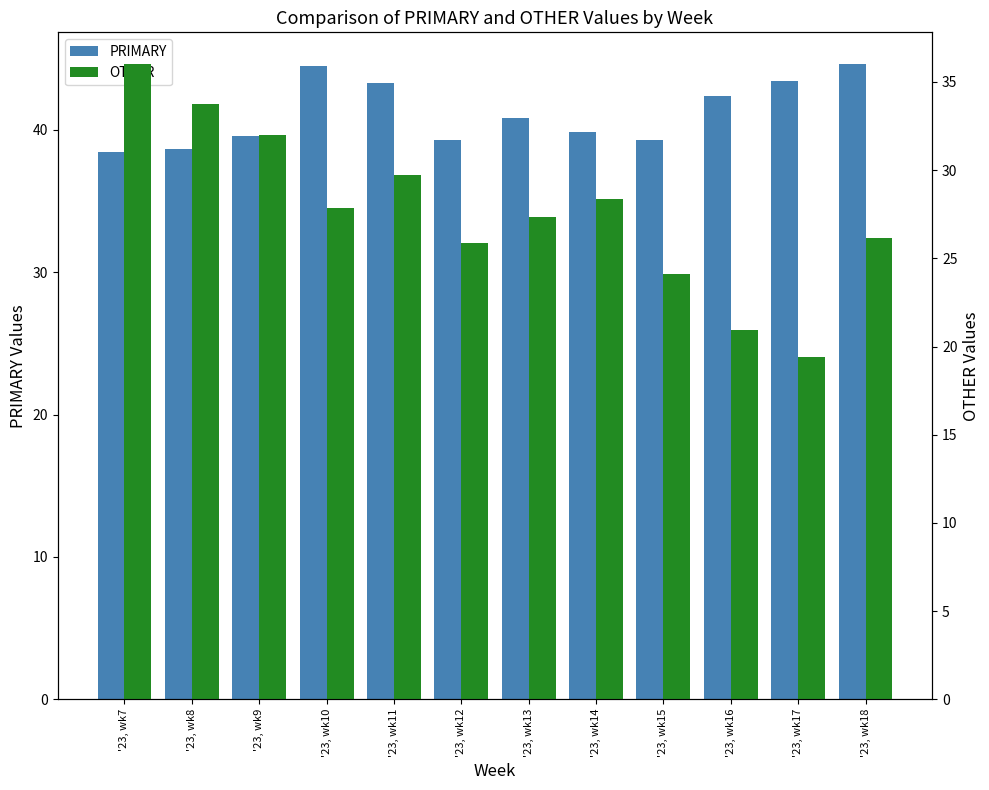

True or false: PRIMARY has a value of 38.5 at '23, wk7.

True